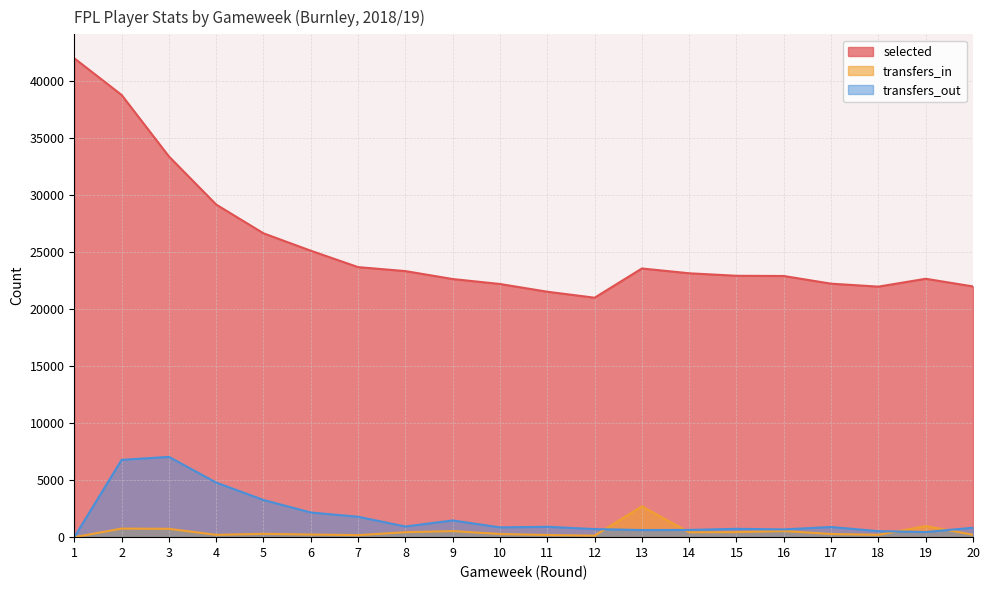

Which series has the largest range (max minus min)?

selected